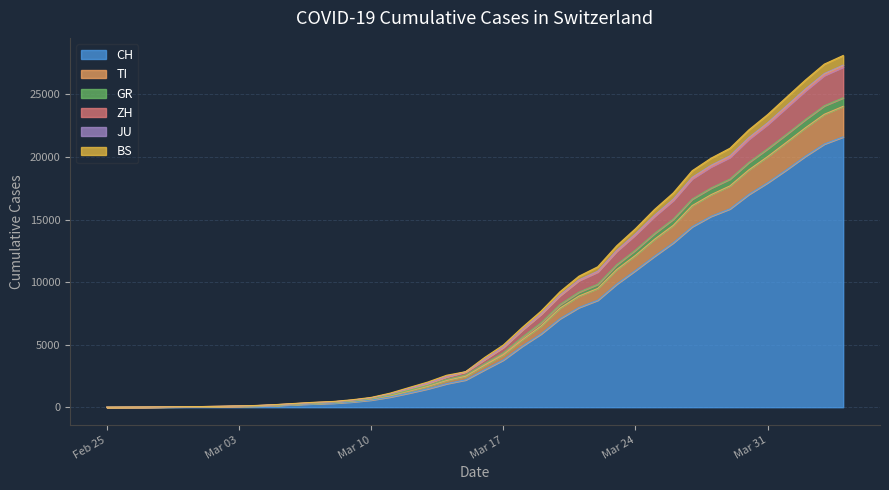

What is the highest value of the CH series?

21605